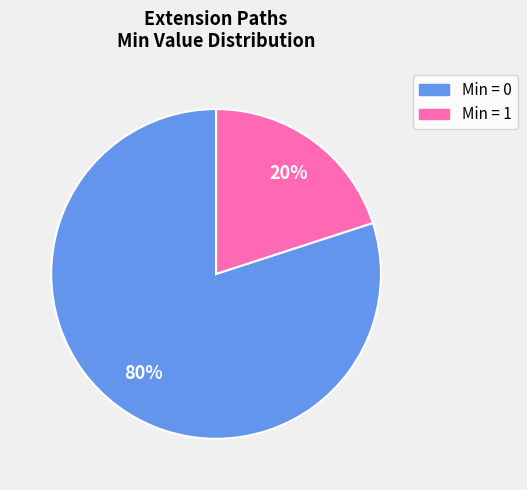

How many slices are in this pie chart?

2